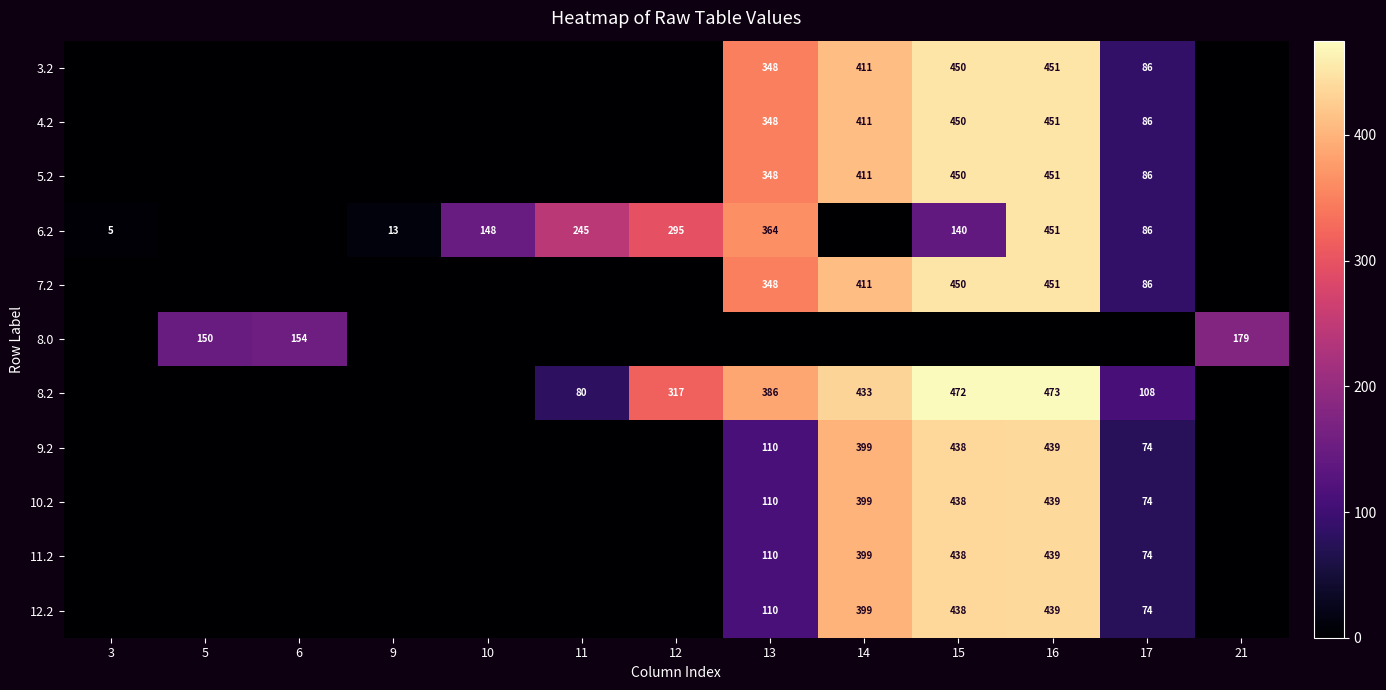

True or false: 11.2 has a value of 124 at 17.

False